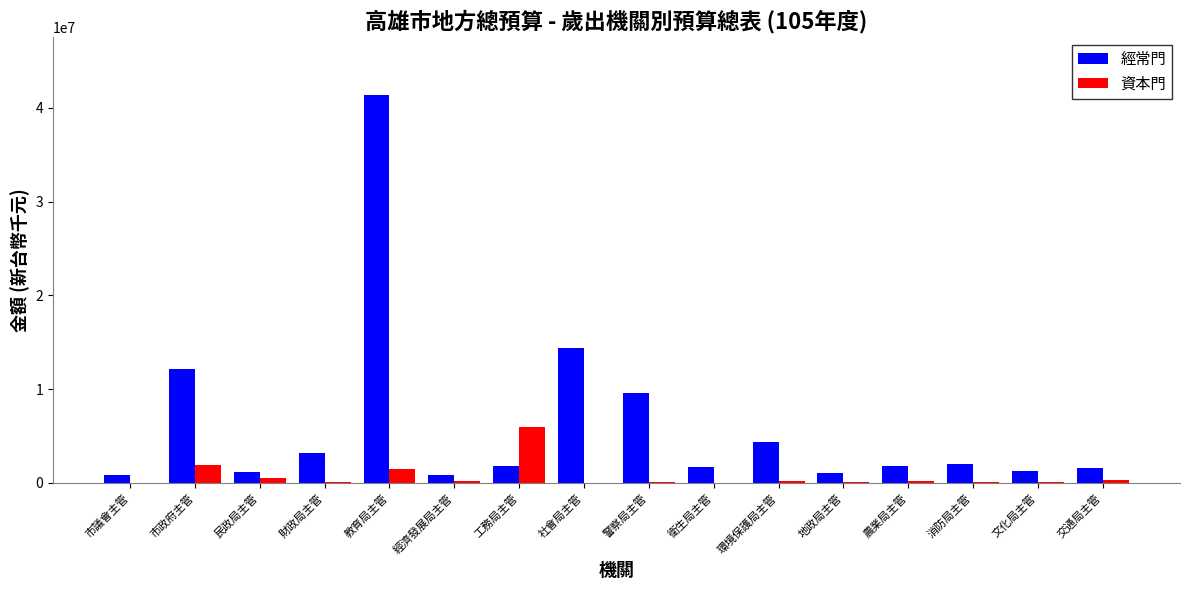

Which series has the largest total across all categories?

經常門